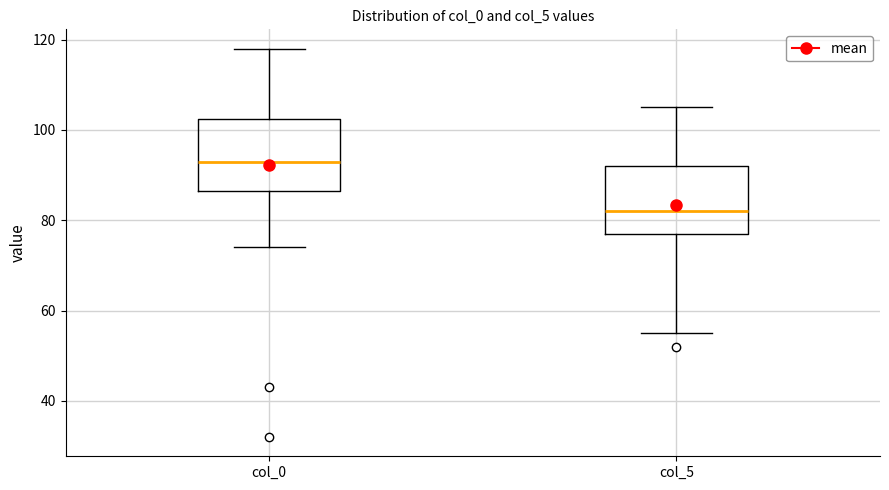

Reading left to right, read every box against the y-axis: the position of its median line, the range the box covers, and the ends of its whiskers. The values are not printed on the chart, so give them approximately, as read against the axis.

col_0: median 94, box 86 to 102, whiskers 74 to 118
col_5: median 82, box 78 to 92, whiskers 56 to 106